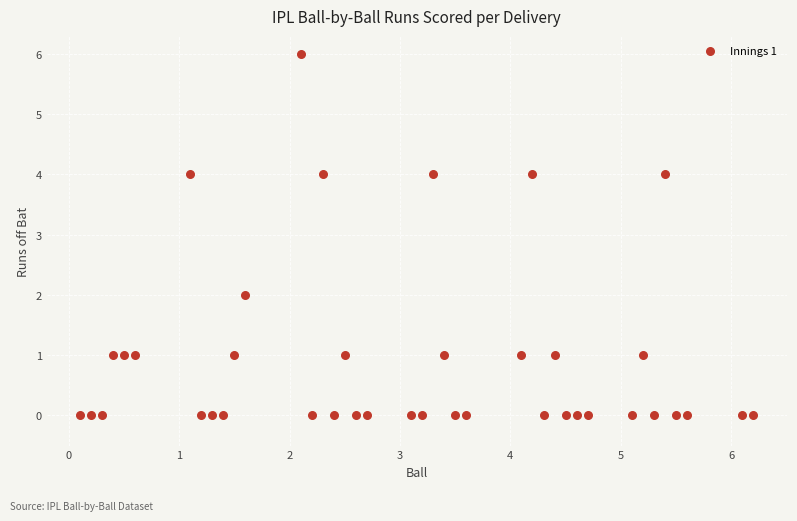

What is the range of Y values (max minus min)?

6